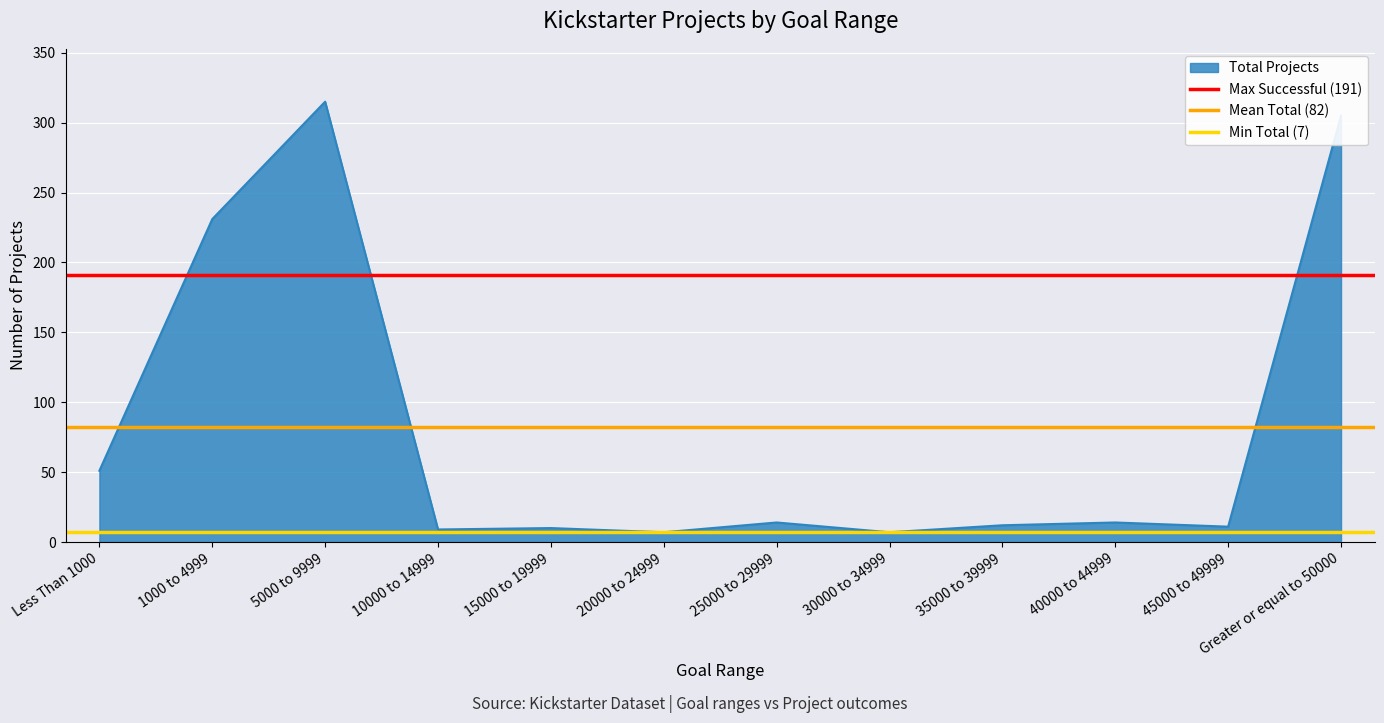

The Total Projects series shows 7 at 20000 to 24999. True or false?

True